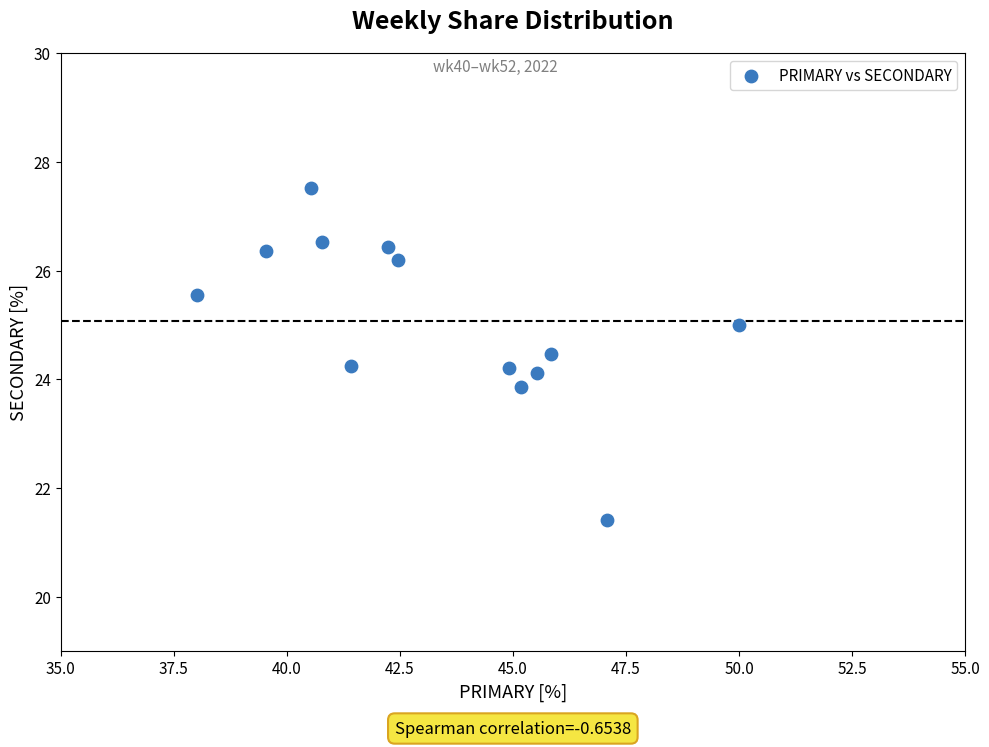

What is the range of Y values (max minus min)?

6.1